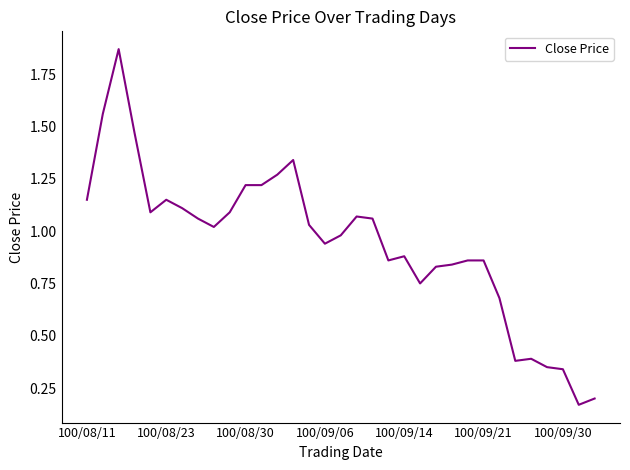

What is the difference between the maximum and minimum values?

1.7